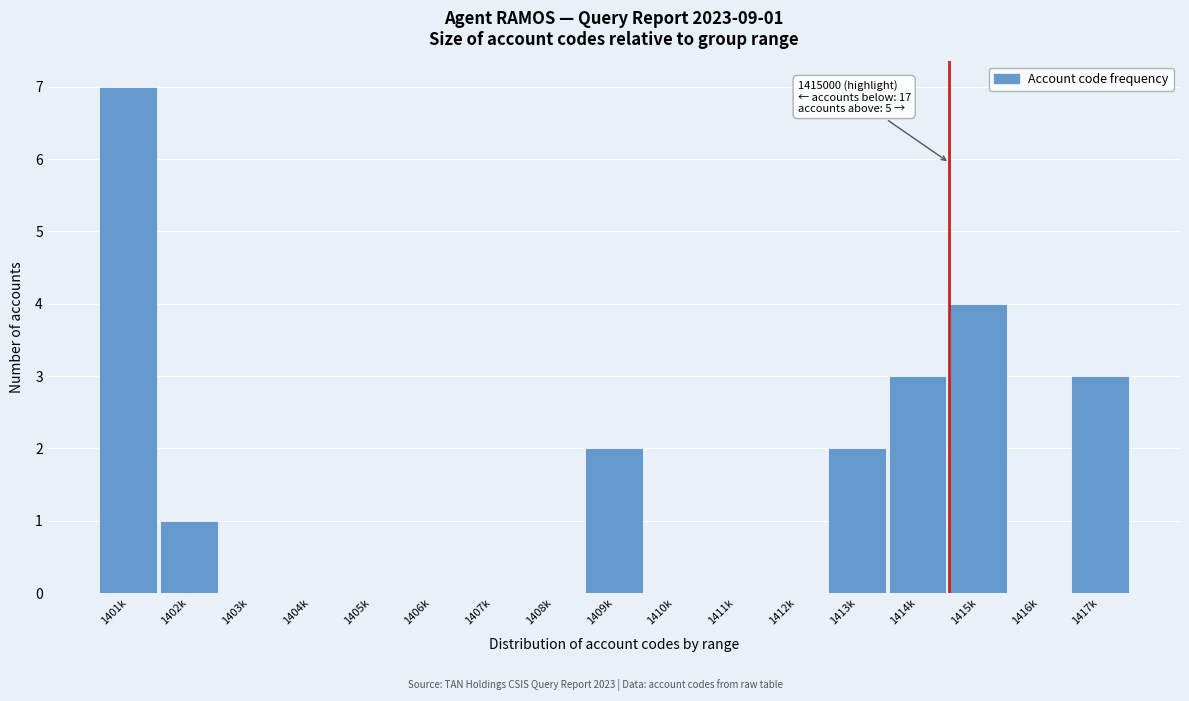

Reading left to right, extract all data points from this chart.

1401k=7	1402k=1	1403k=0	1404k=0	1405k=0	1406k=0	1407k=0	1408k=0	1409k=2	1410k=0	1411k=0	1412k=0	1413k=2	1414k=3	1415k=4	1416k=0	1417k=3